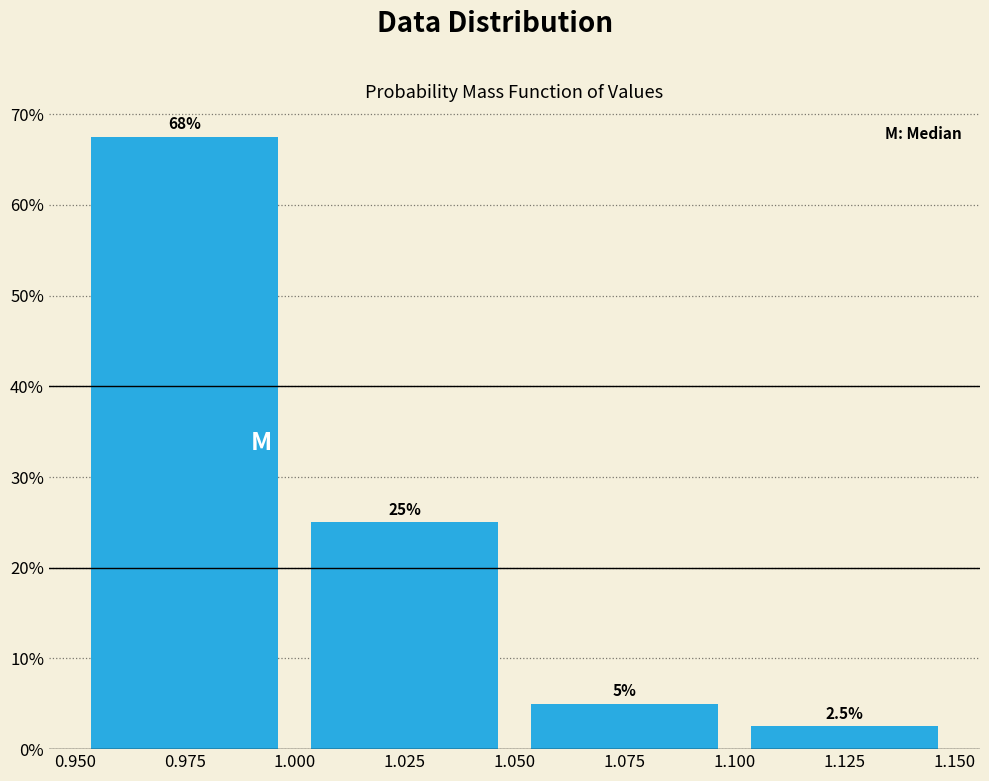

Which range on the x-axis has the tallest bar?

0.950 to 1.000